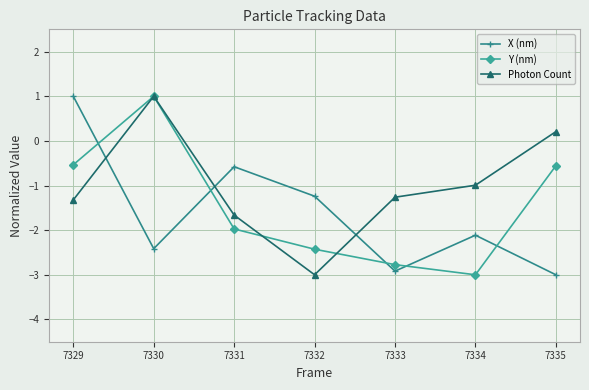

Which series changed the most between 7329 and 7332?

X (nm)